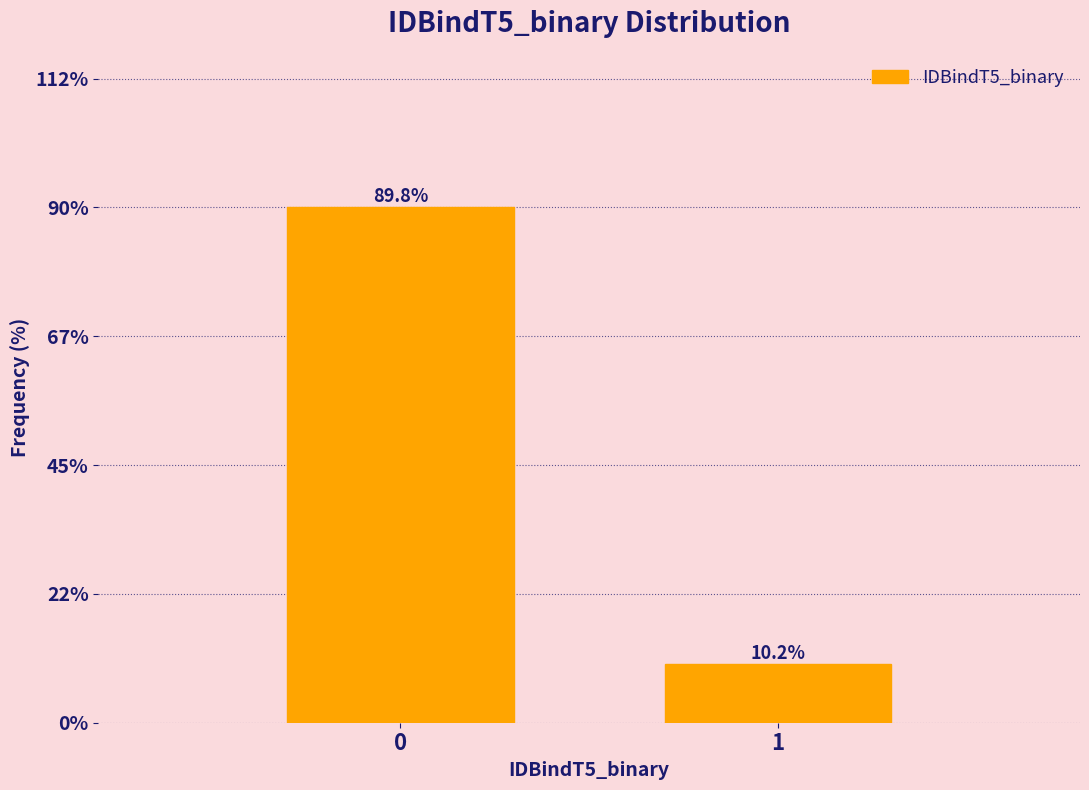

Reading left to right, transcribe all the data shown in this chart.

0=89.8	1=10.2